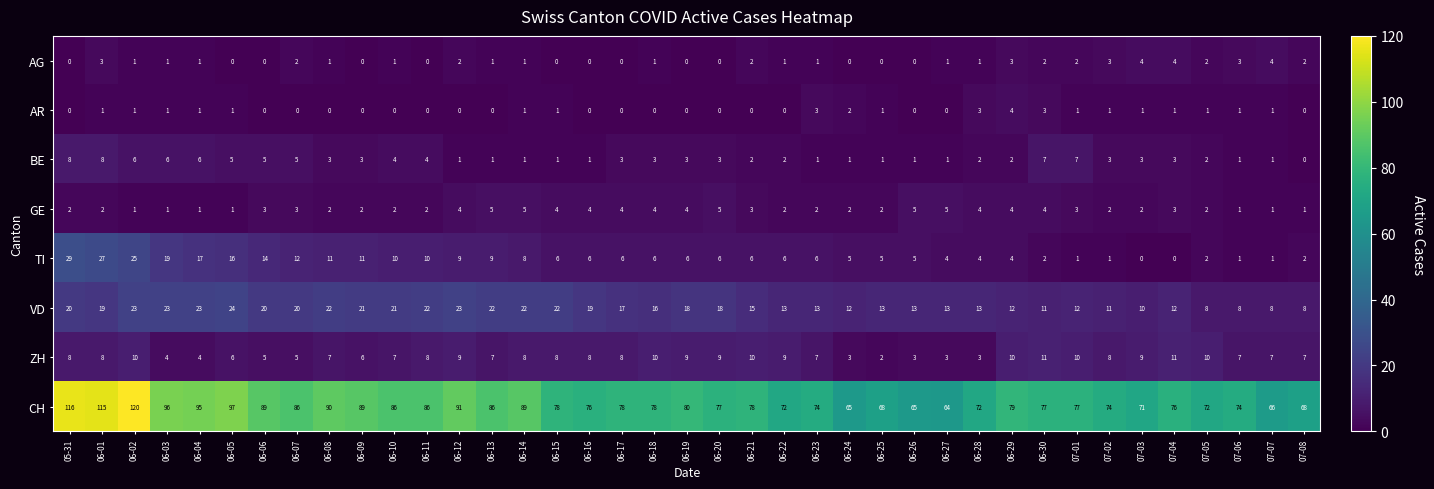

At which category is the sum across all series the highest?

06-02